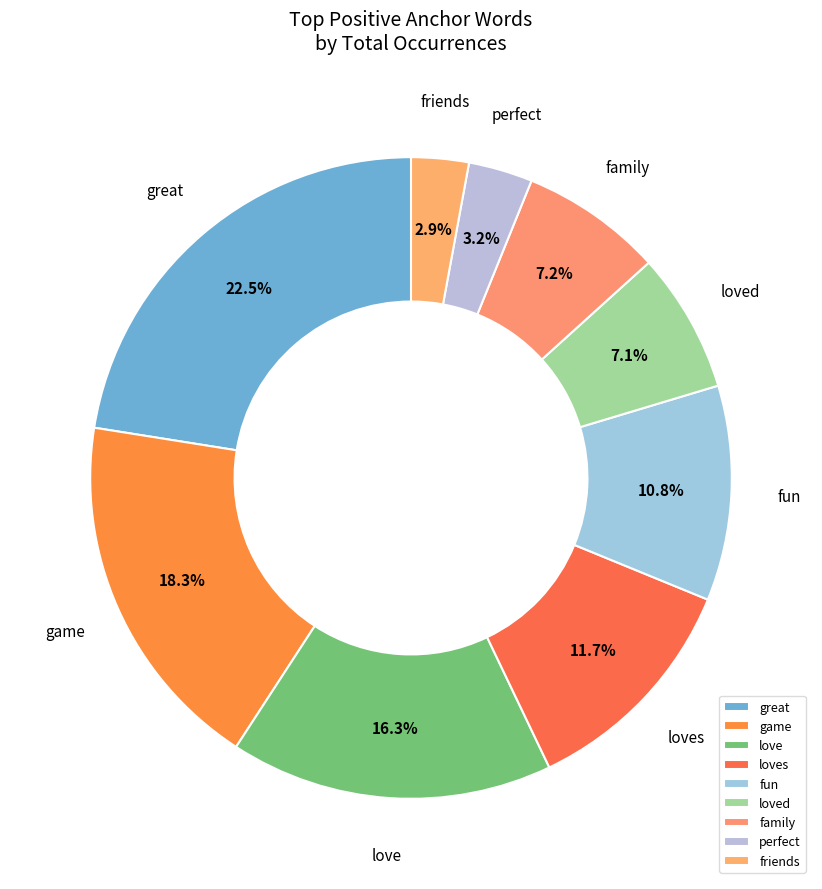

What is the largest slice in the pie chart?

great